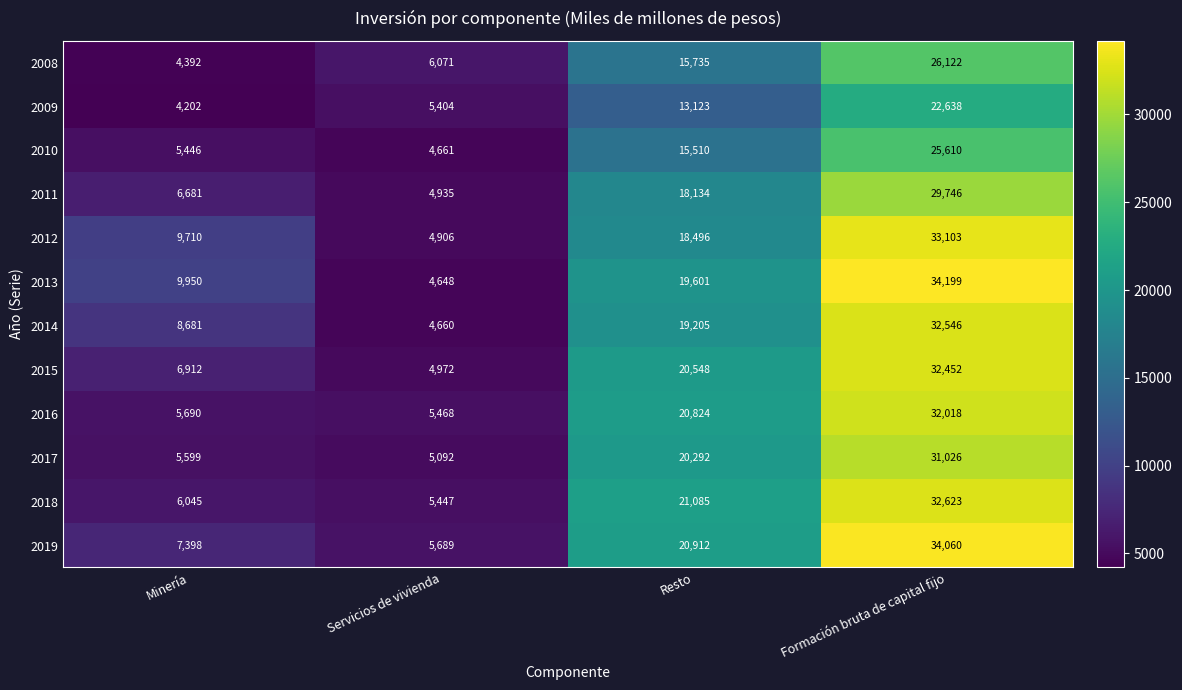

Between Minería and Servicios de vivienda, which series saw the biggest shift?

2013